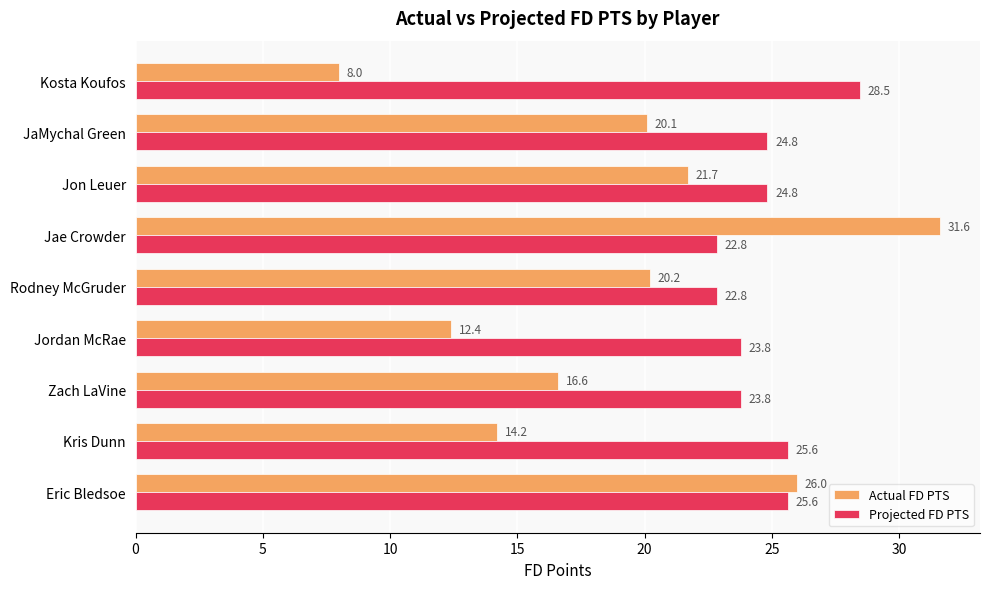

How many series are shown in this chart?

2